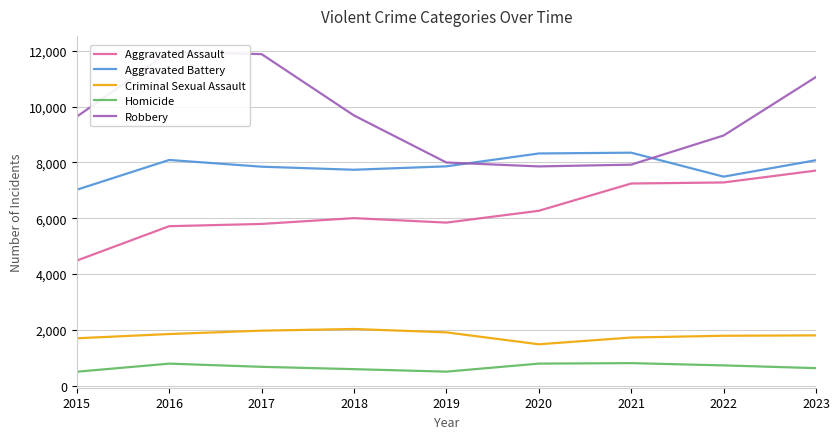

Reading left to right, extract all data points from this chart.

Aggravated Assault: 4480	5712	5793	6001	5841	6264	7242	7280	7706
Aggravated Battery: 7019	8086	7845	7735	7858	8319	8347	7488	8077
Criminal Sexual Assault: 1695	1847	1968	2028	1907	1480	1722	1785	1799
Homicide: 496	786	672	588	499	787	804	723	625
Robbery: 9638	11960	11880	9681	7995	7855	7918	8963	11060